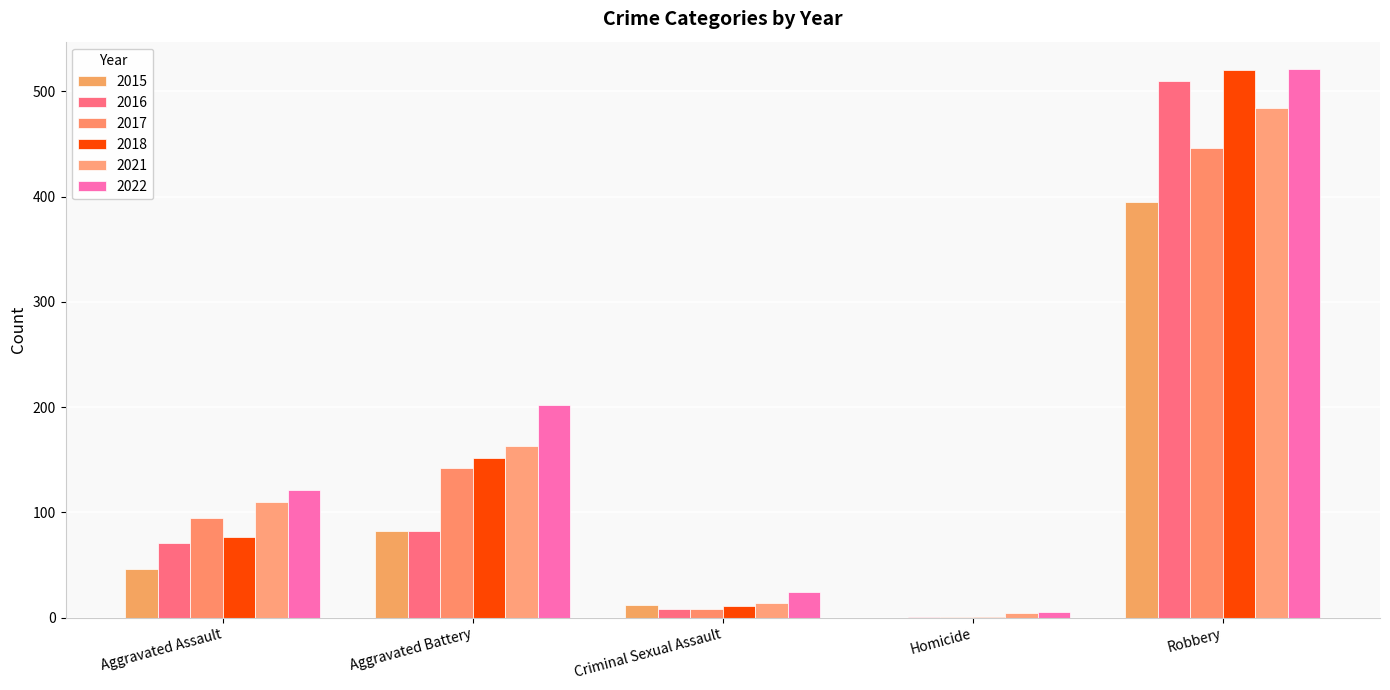

How many distinct data groups are displayed?

6